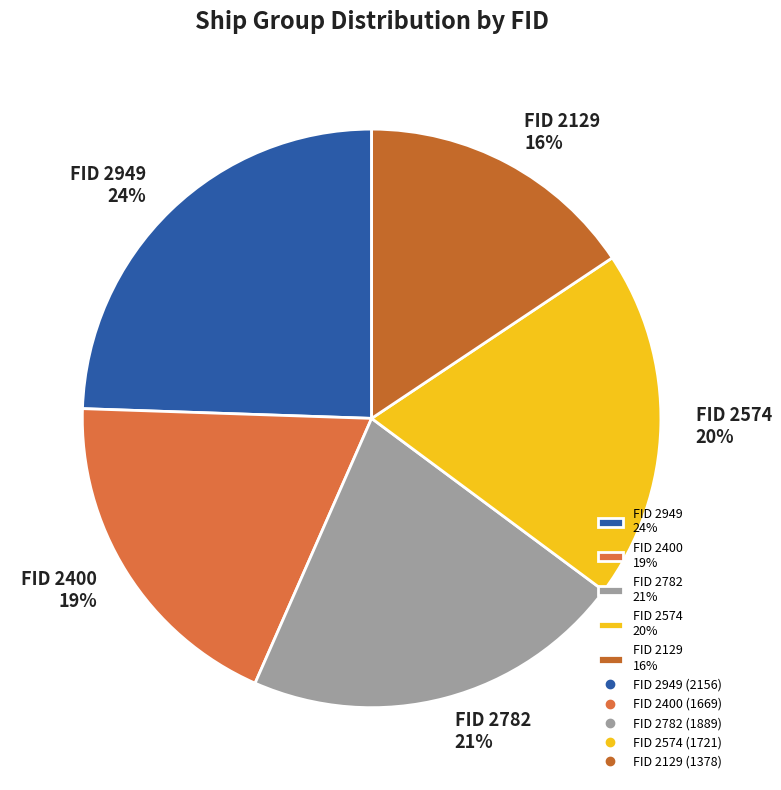

Which slice is the smallest?

FID 2129 16%